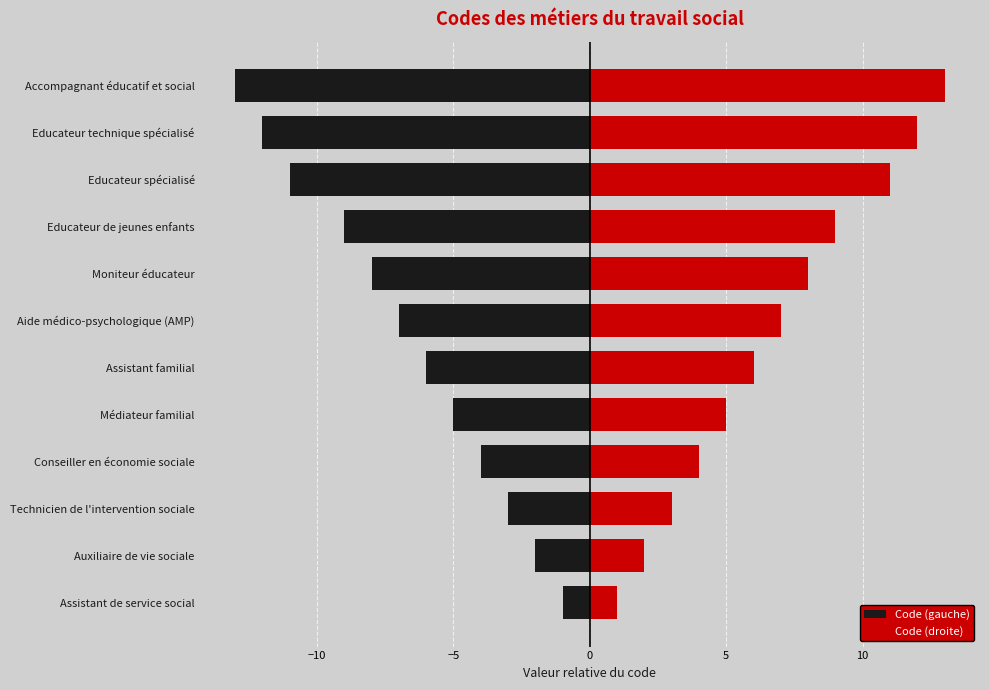

Rank the series by their maximum value, from lowest to highest.

Code (gauche), Code (droite)